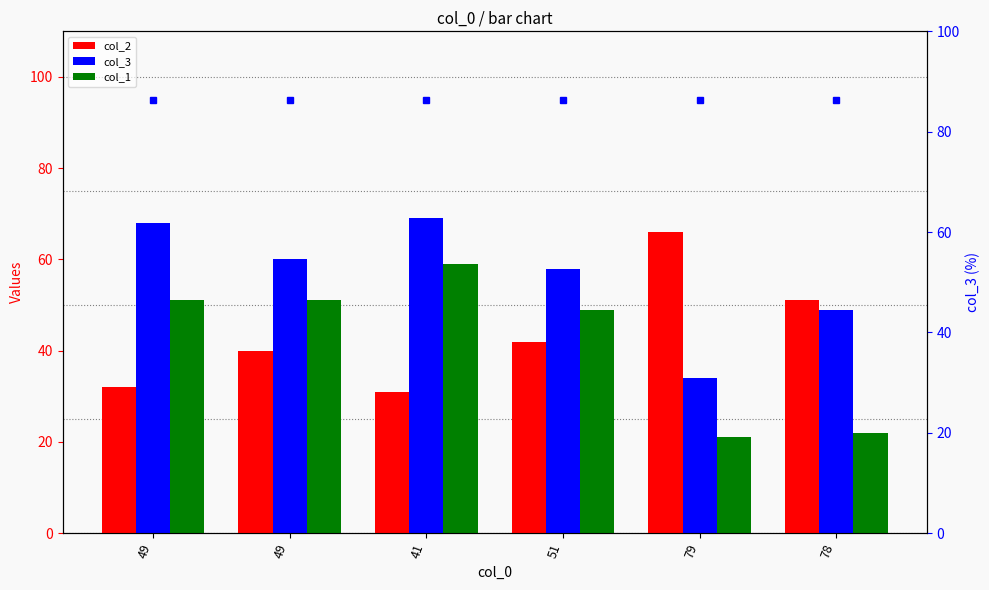

True or false: col_1 has a value of 22 at 78.

True